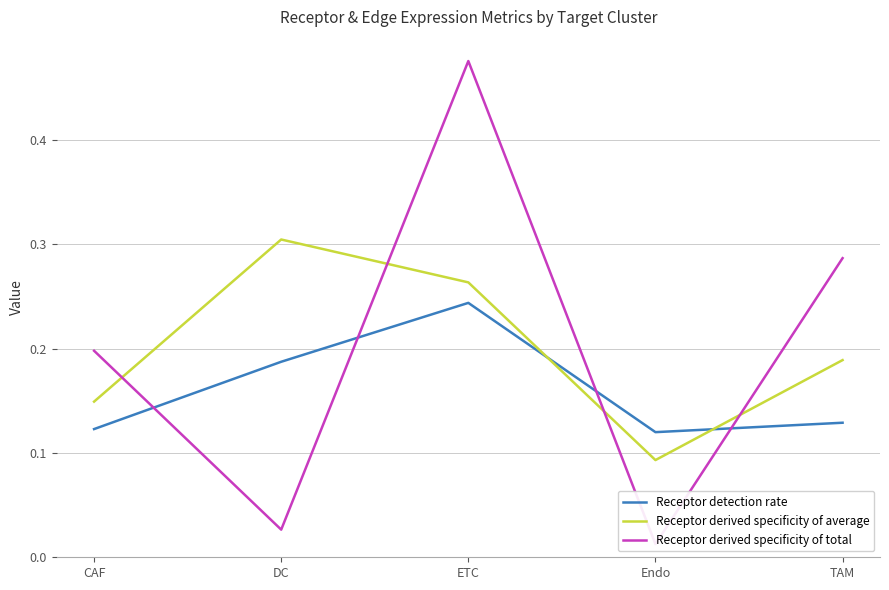

At which category is the sum across all series the highest?

ETC